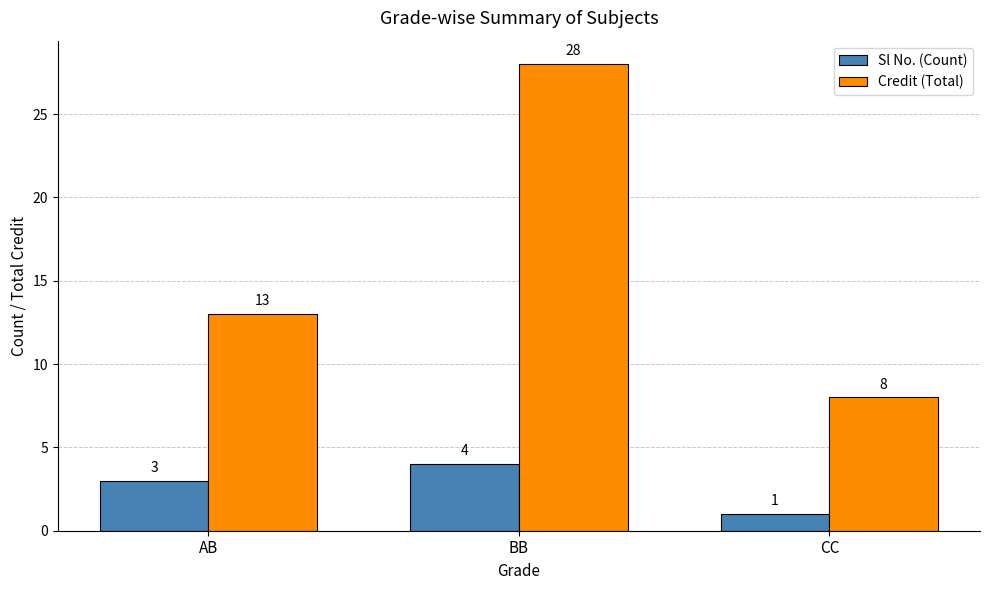

At which category is the sum across all series the highest?

BB